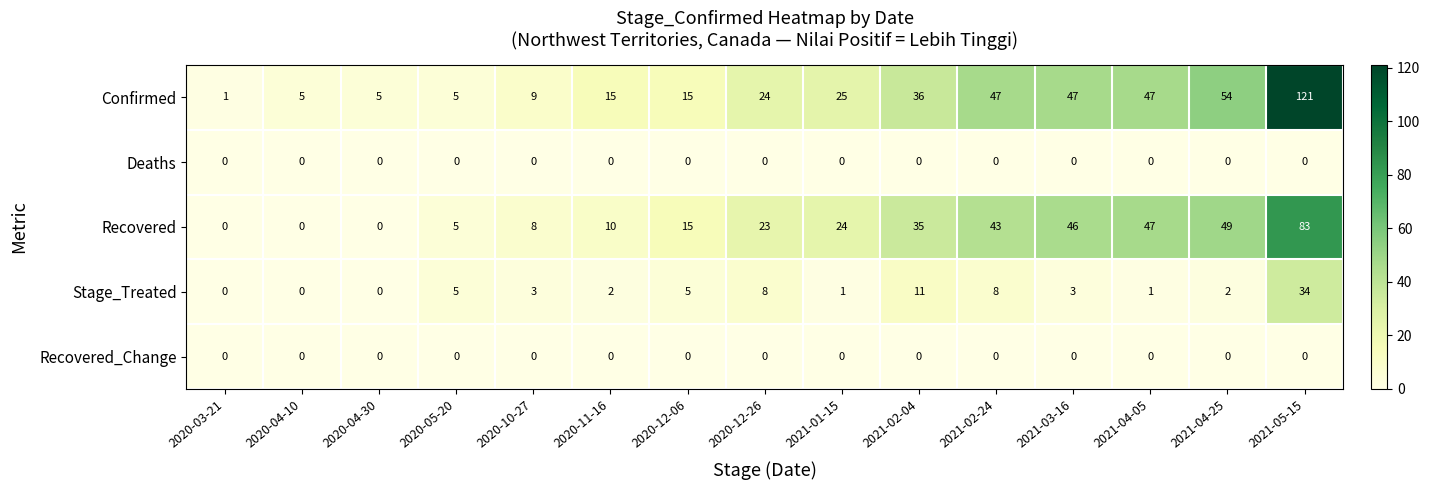

What is the sum of the Recovered values at 2021-05-15 and 2021-01-15?

107